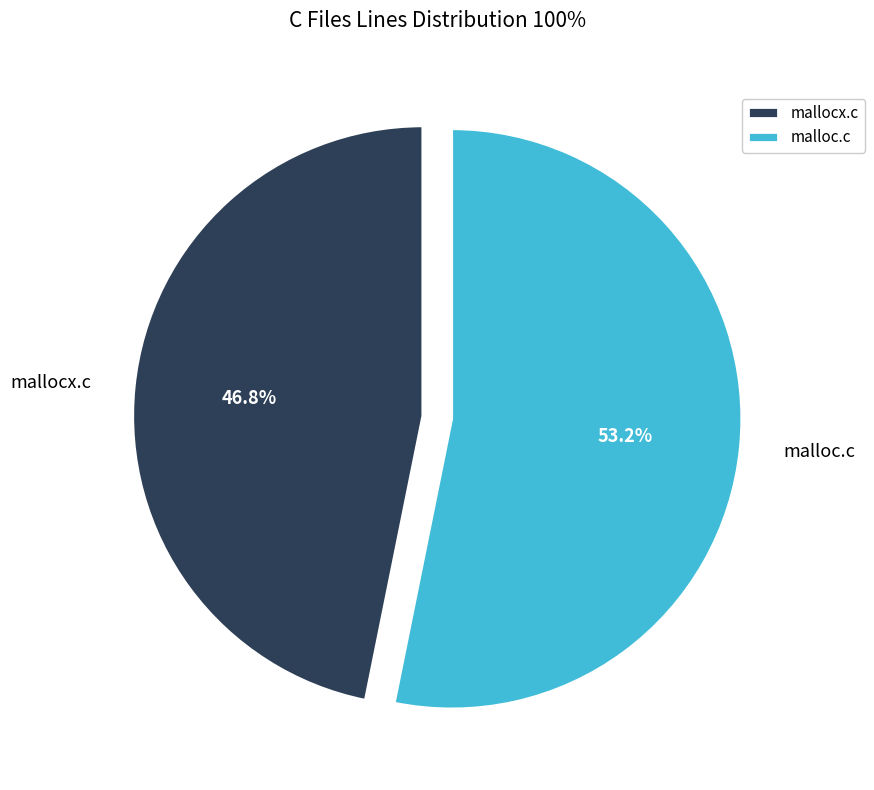

To the nearest percent, what percentage of the pie is malloc.c?

53%